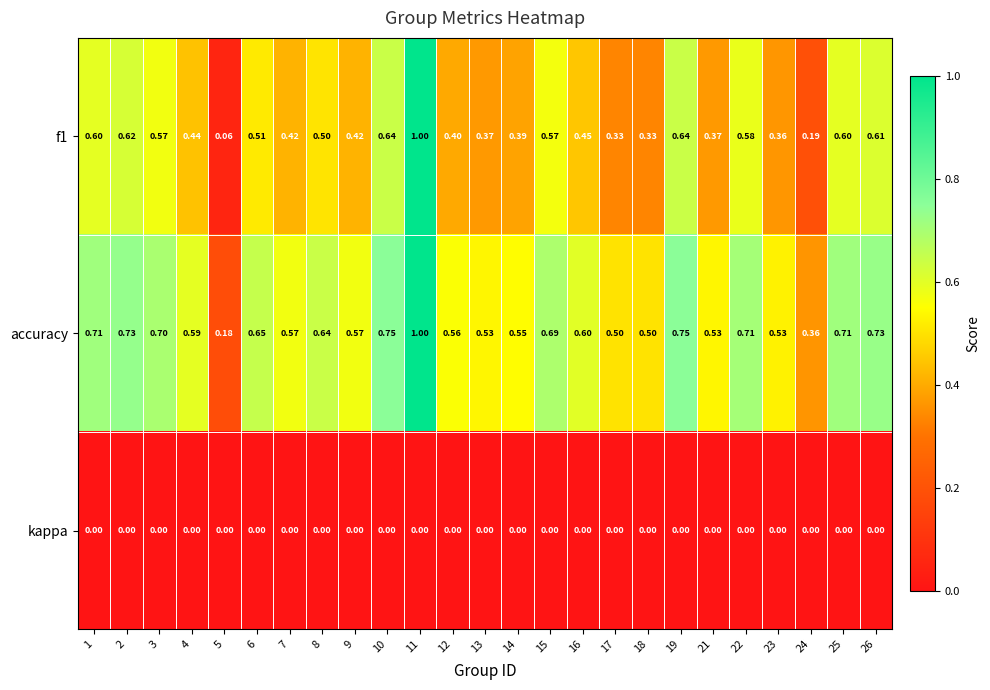

Which series has the largest total across all categories?

accuracy